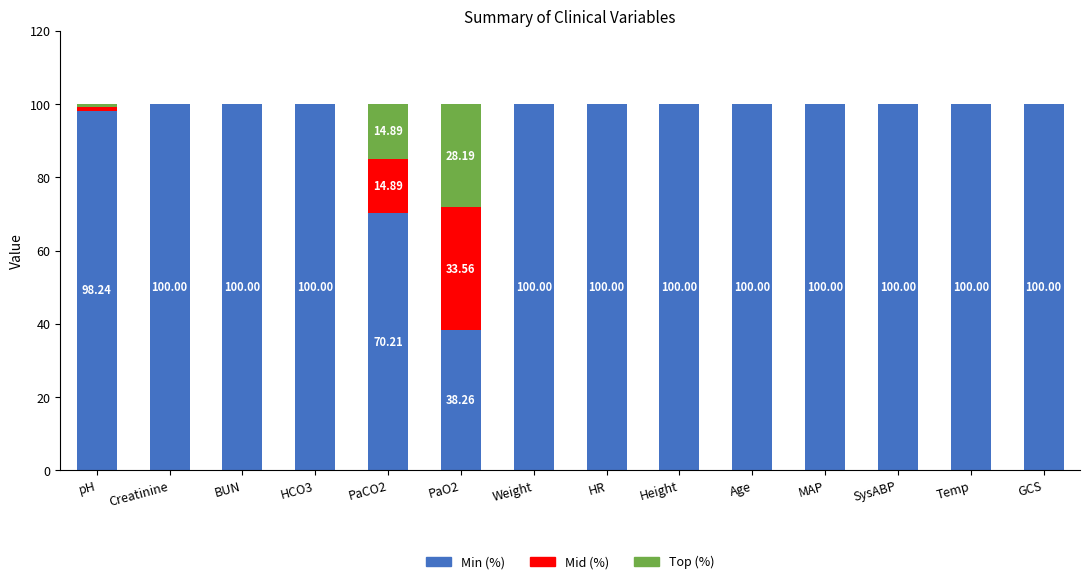

What is the sum of the Min (%) values at PaO2 and GCS?

138.3